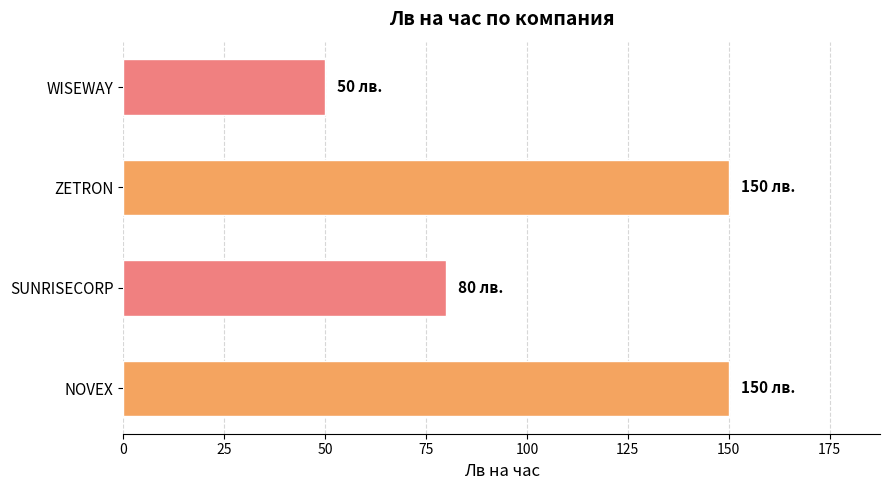

Reading bottom to top, list all the values displayed in this chart.

150	80	150	50